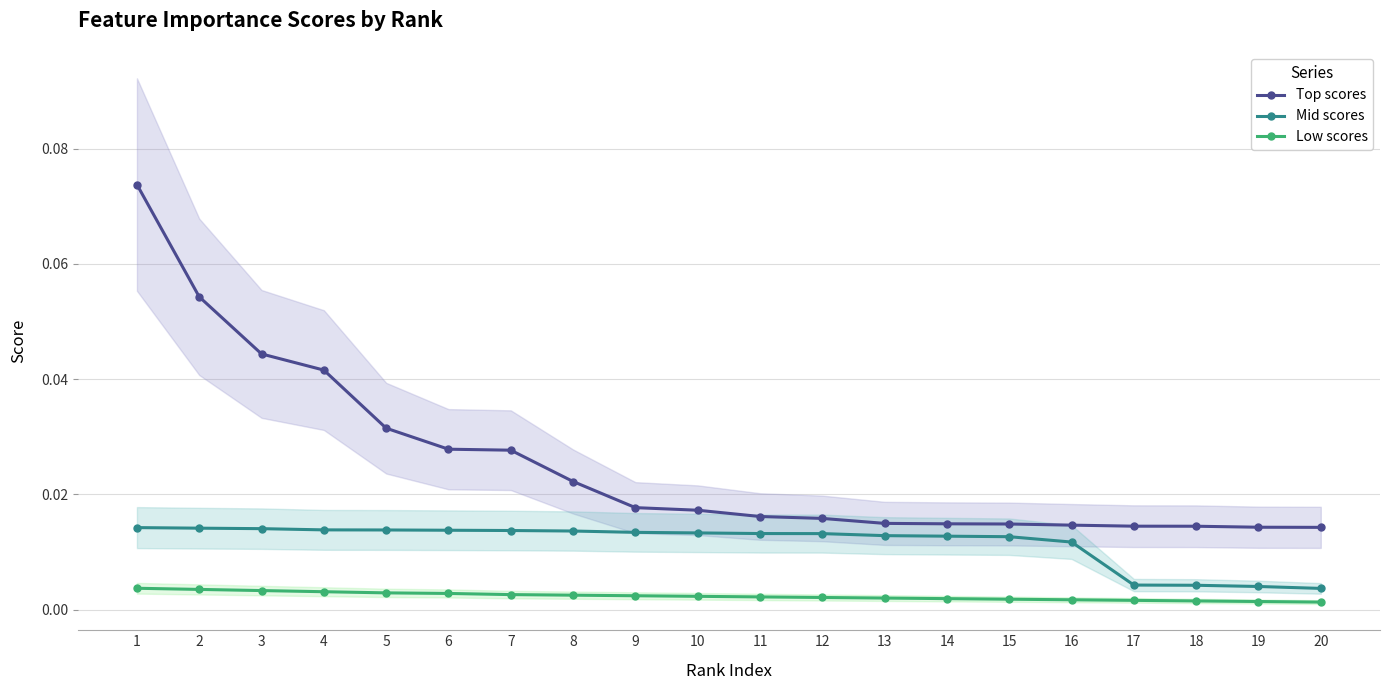

At which label is Top scores closest to 0?

20